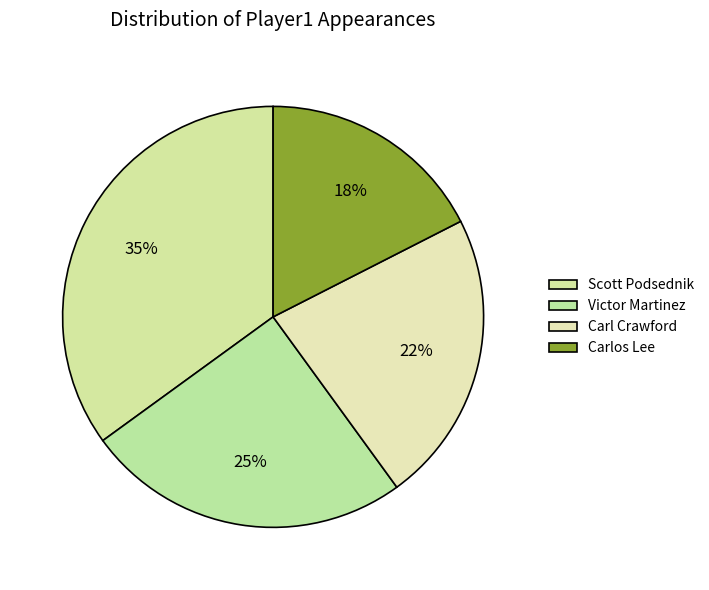

How many segments does this pie chart have?

4